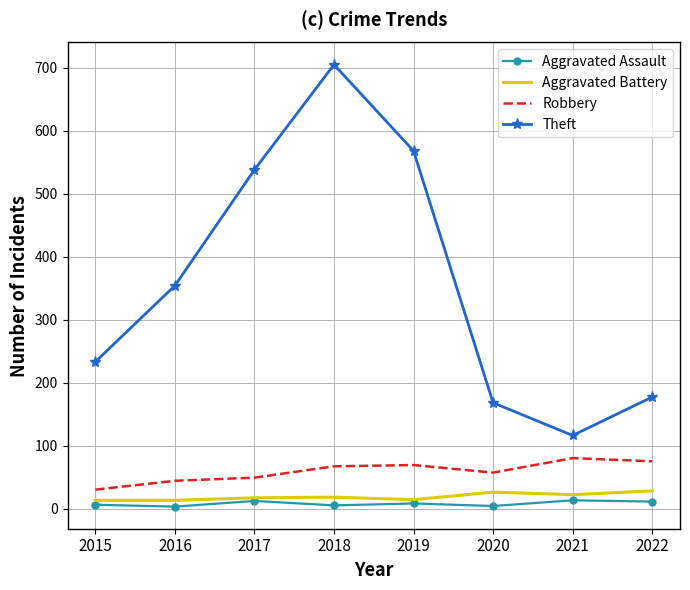

What is the sum of the Theft values at 2020 and 2021?

284